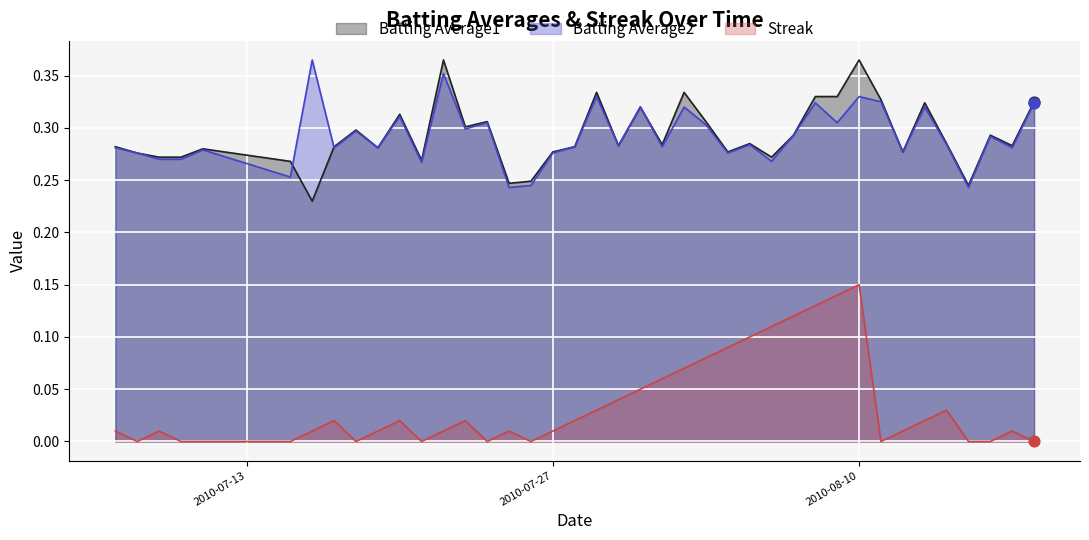

Is the value of Streak at 2010-08-13 greater than the value of Batting Average1 at 2010-08-08?

No